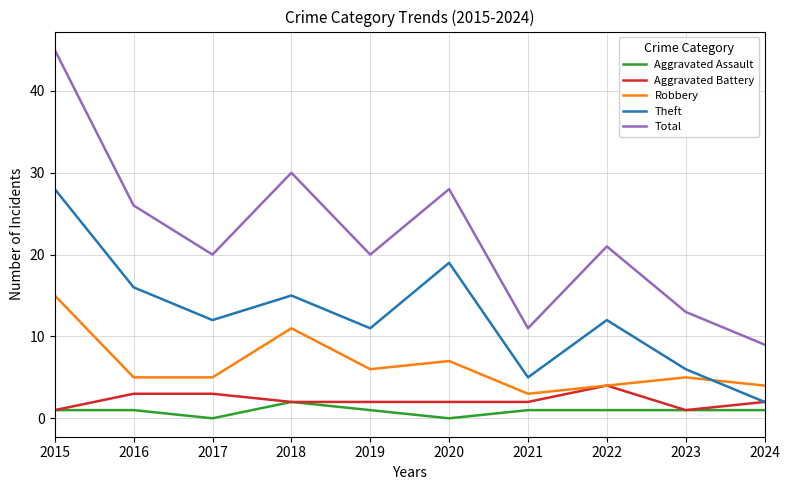

Rank the series by their maximum value, from lowest to highest.

Aggravated Assault, Aggravated Battery, Robbery, Theft, Total